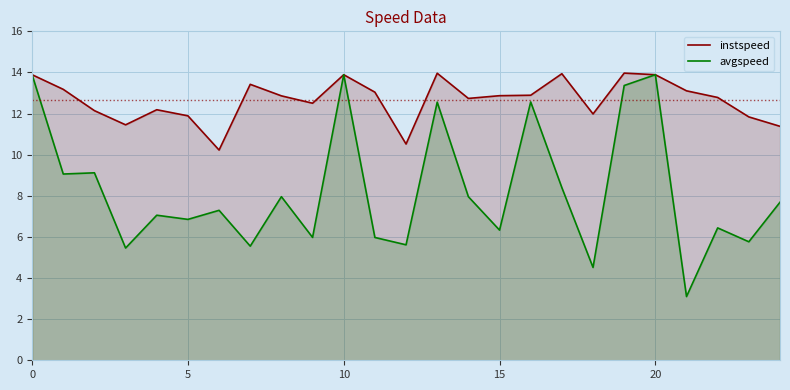

List the series in order of their overall mean, lowest first.

avgspeed, instspeed